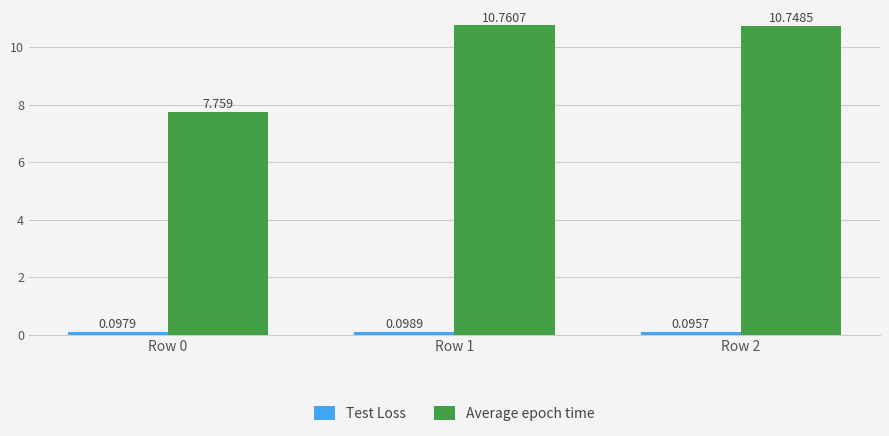

What is the average value of the Average epoch time series?

9.8